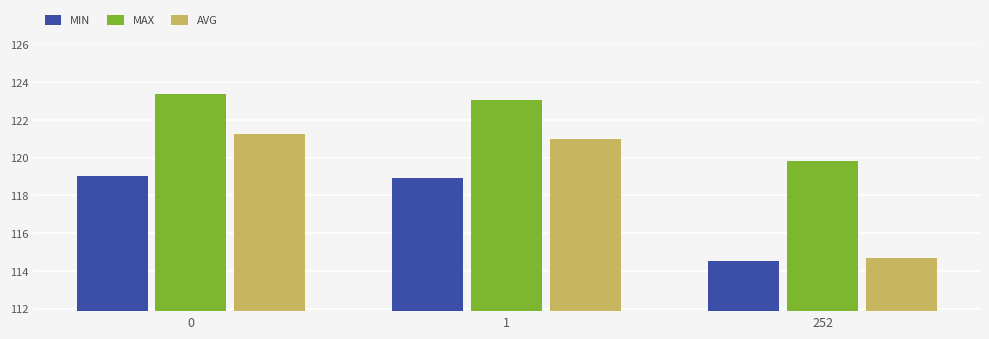

How many values in the MAX series are below 123?

1